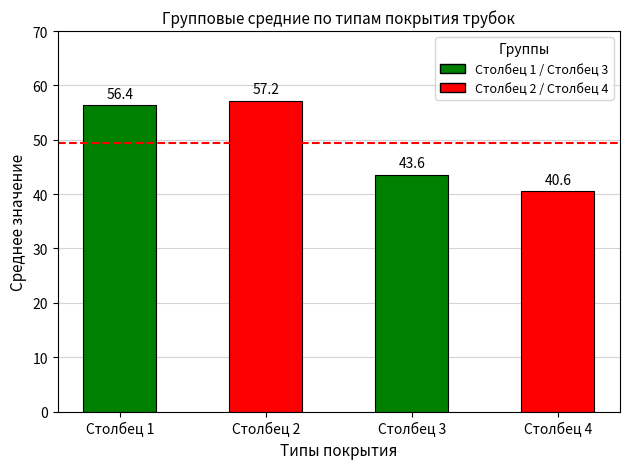

What is the maximum value shown in the chart?

57.2